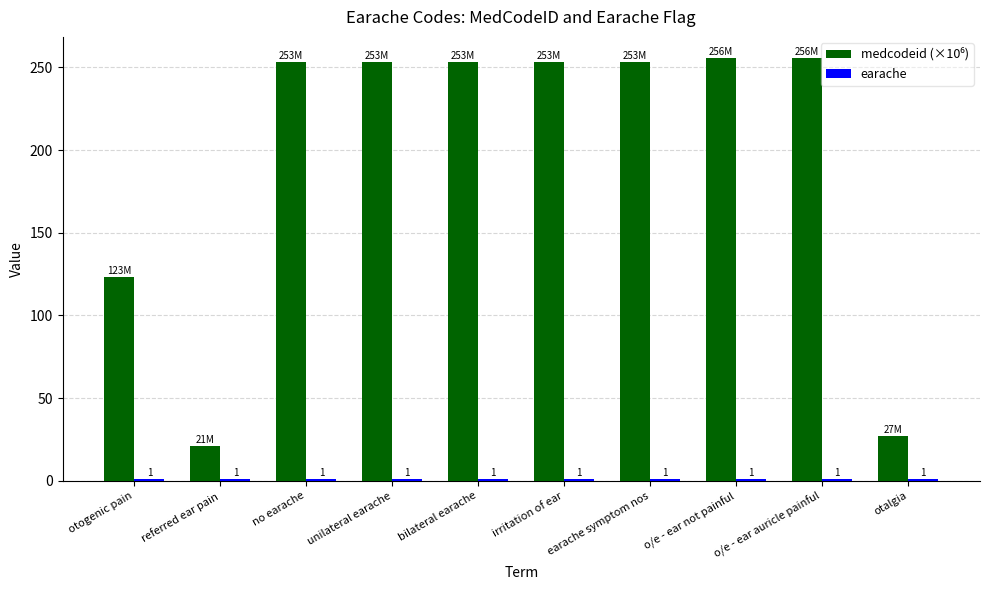

At how many categories does at least one series exceed 188?

7